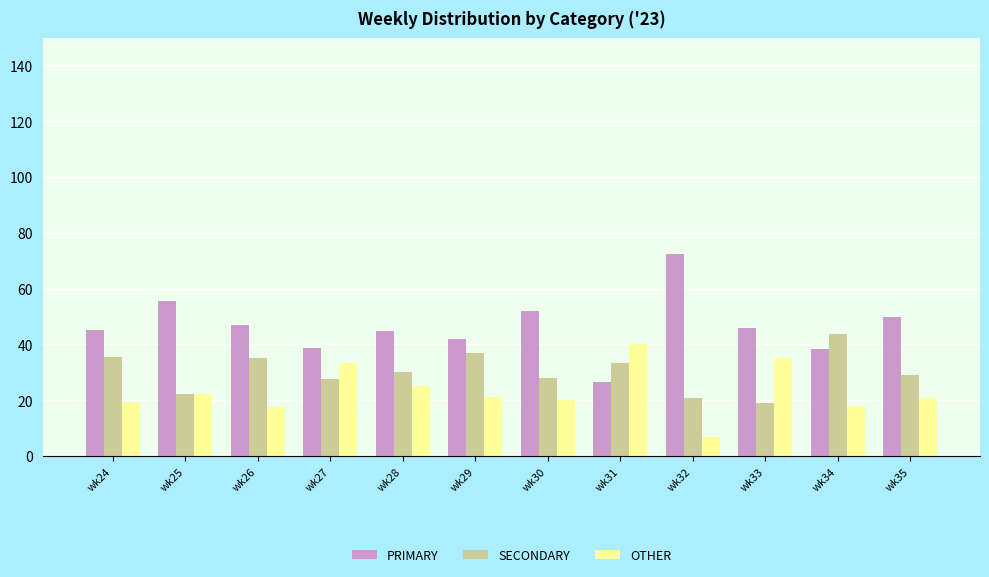

What is the sum of all OTHER values?

279.4